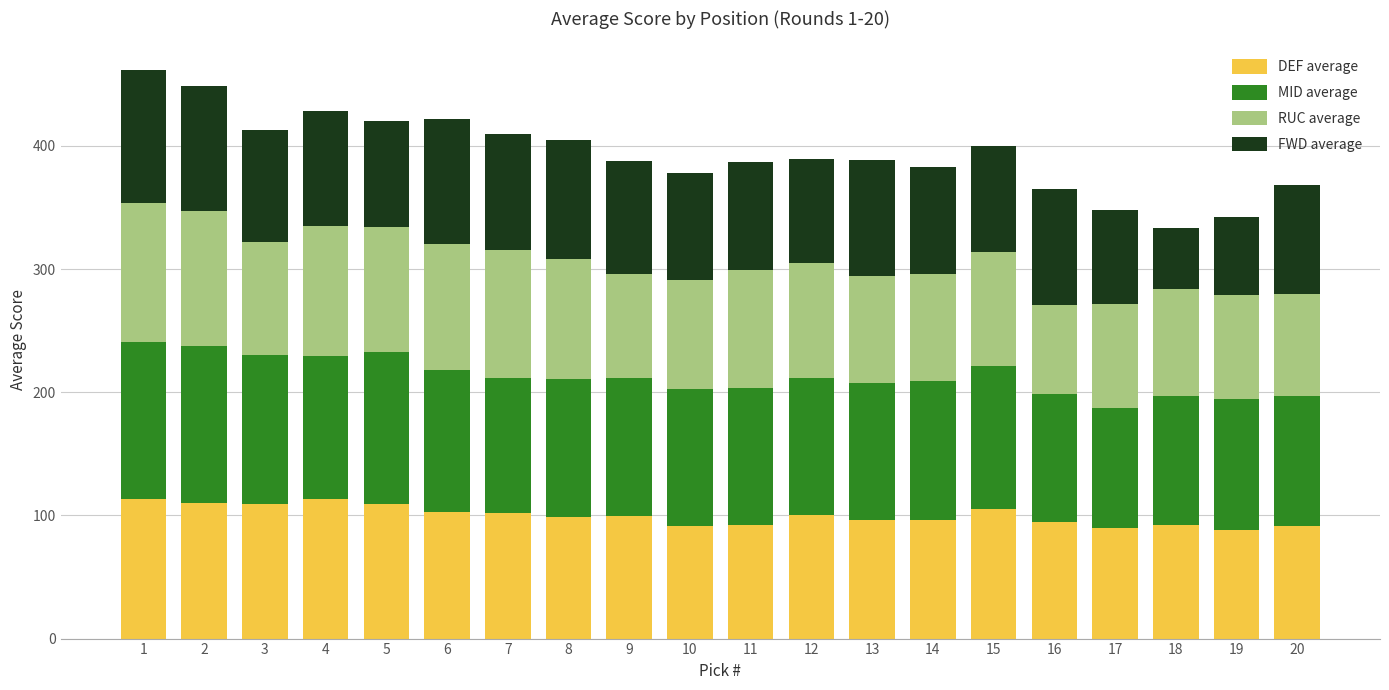

What is the minimum value for DEF average?

88.4